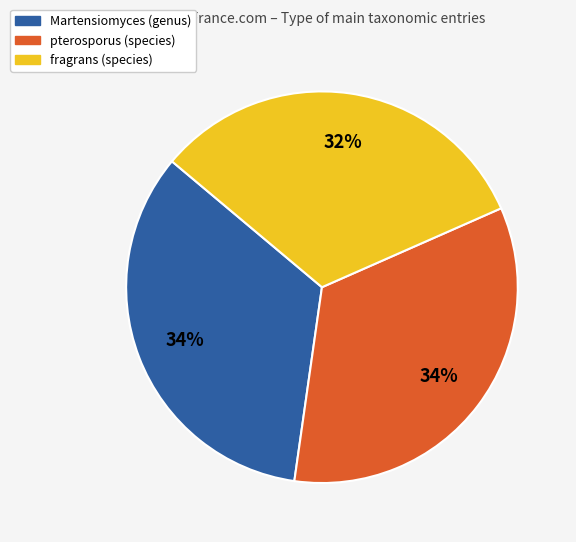

Which category has the smallest portion of the pie?

fragrans (species)